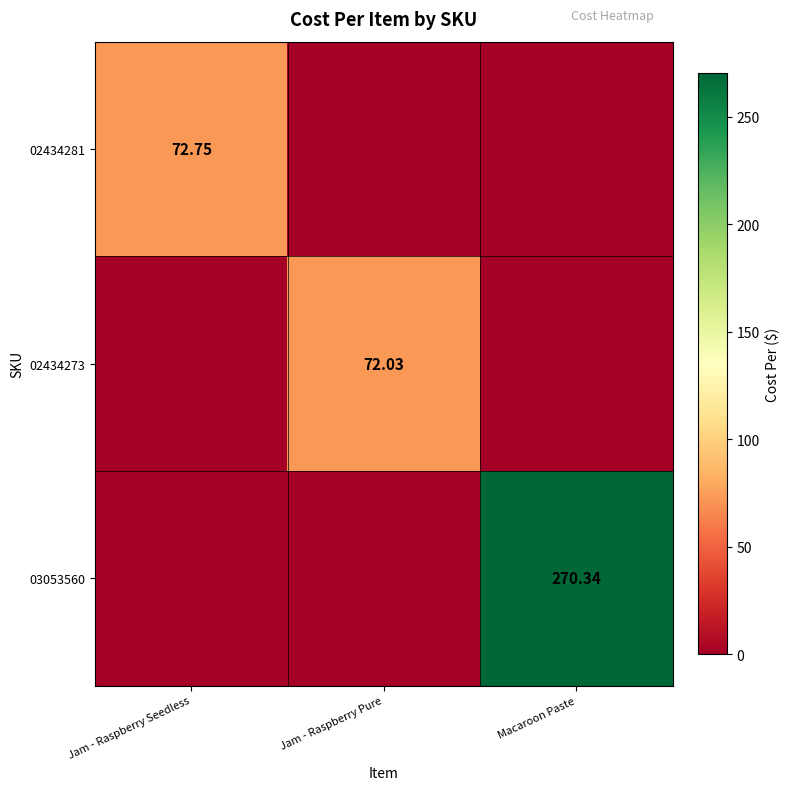

What is the difference between the highest and lowest values at Macaroon Paste?

270.3